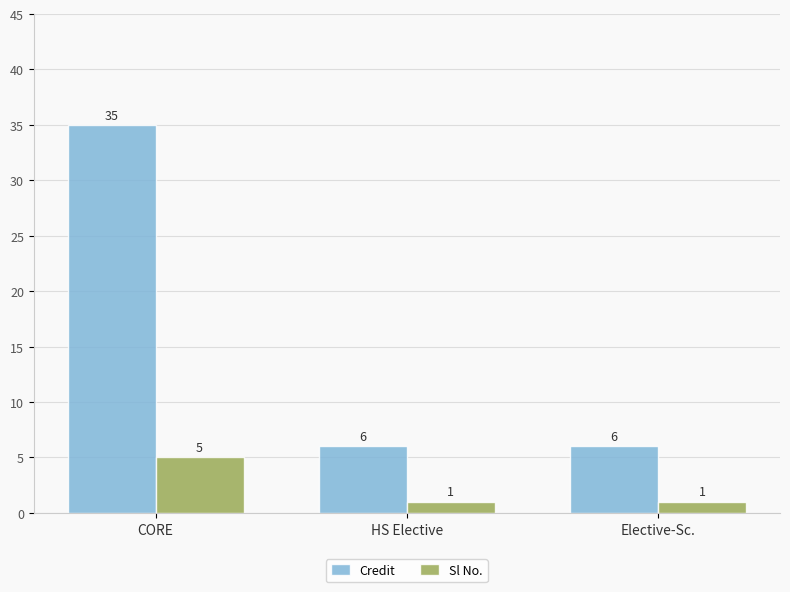

How many Sl No. values are between 1 and 5?

3